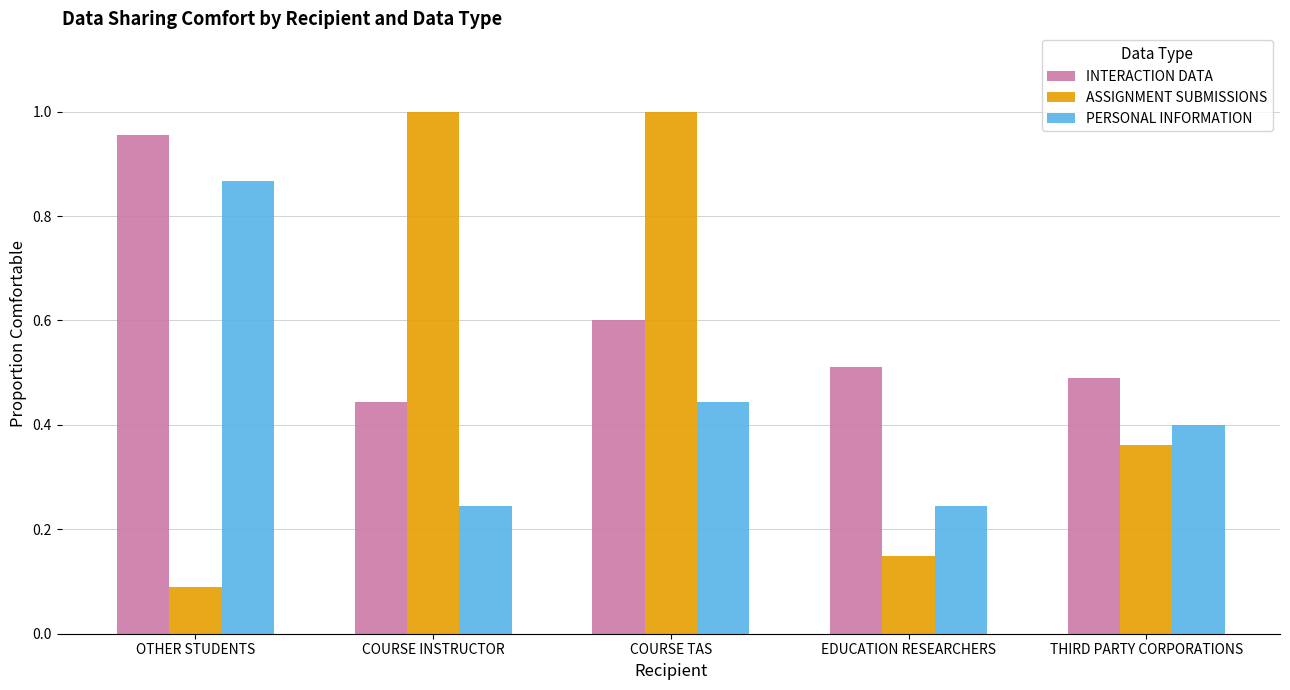

What is the difference between the highest and lowest values at COURSE INSTRUCTOR?

0.8